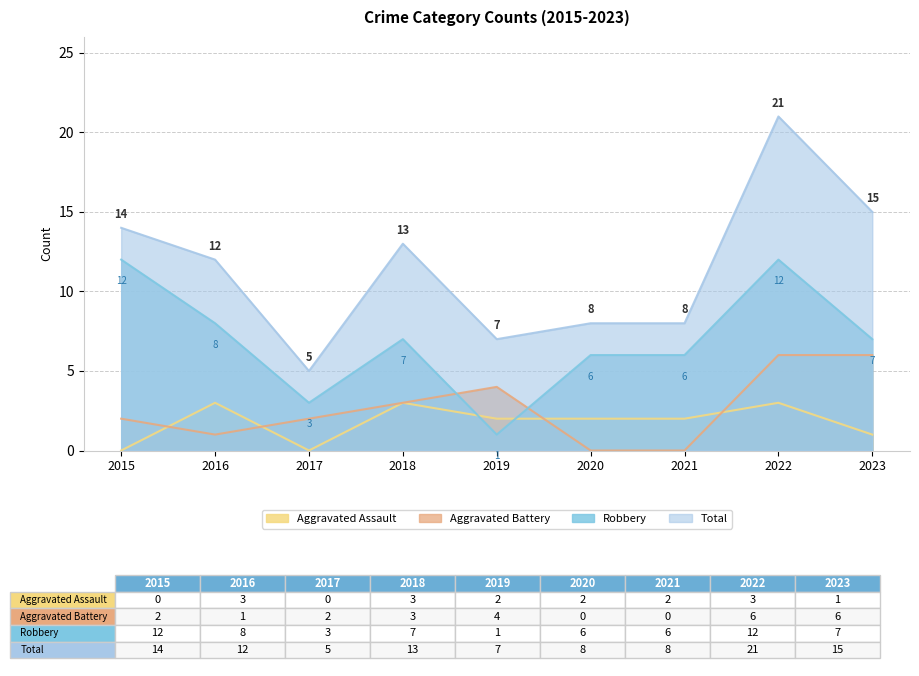

At how many categories does at least one series exceed 0?

9